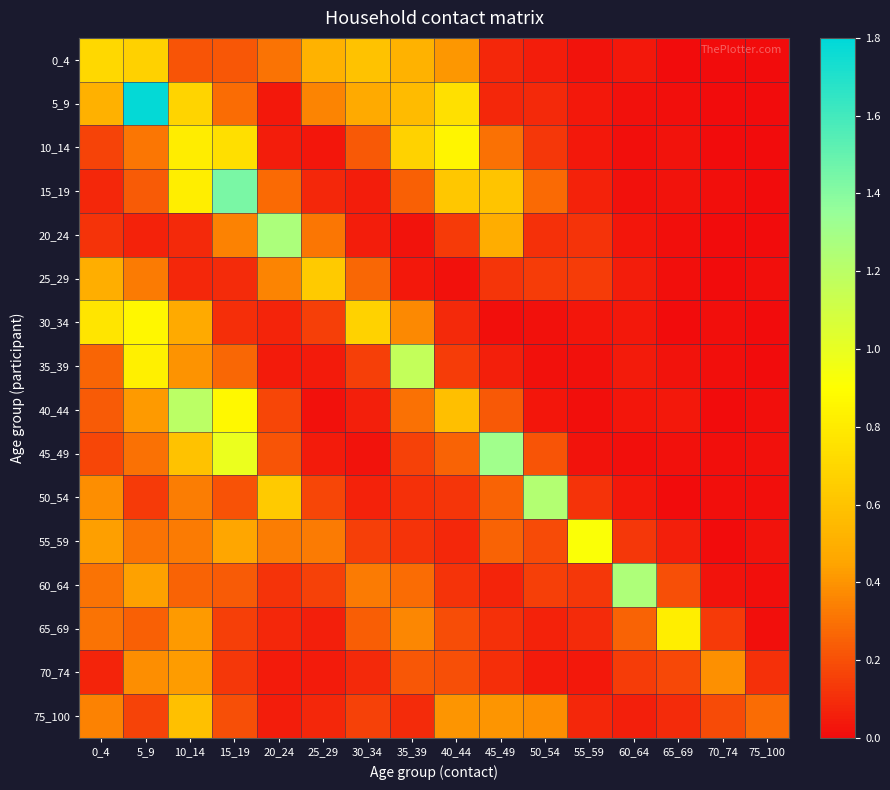

At 5_9, list the series in order from smallest to largest.

20_24, 50_54, 75_100, 15_19, 65_69, 45_49, 55_59, 10_14, 25_29, 70_74, 40_44, 60_64, 0_4, 35_39, 30_34, 5_9